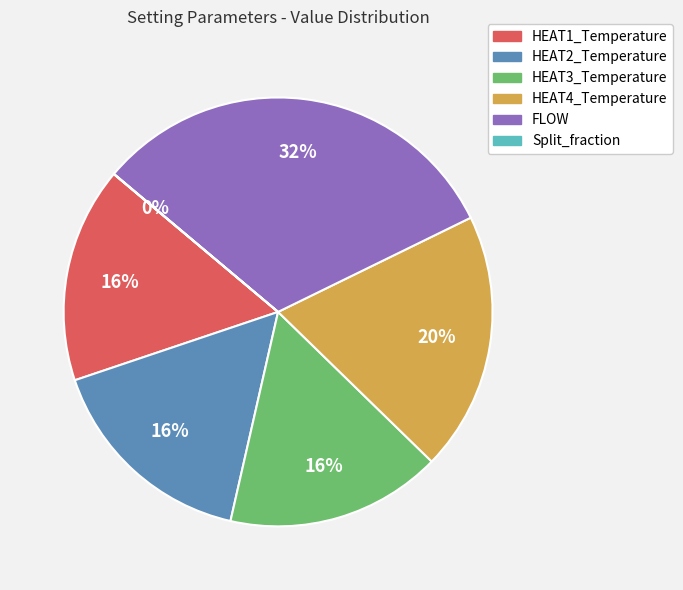

Which slice is the largest?

FLOW